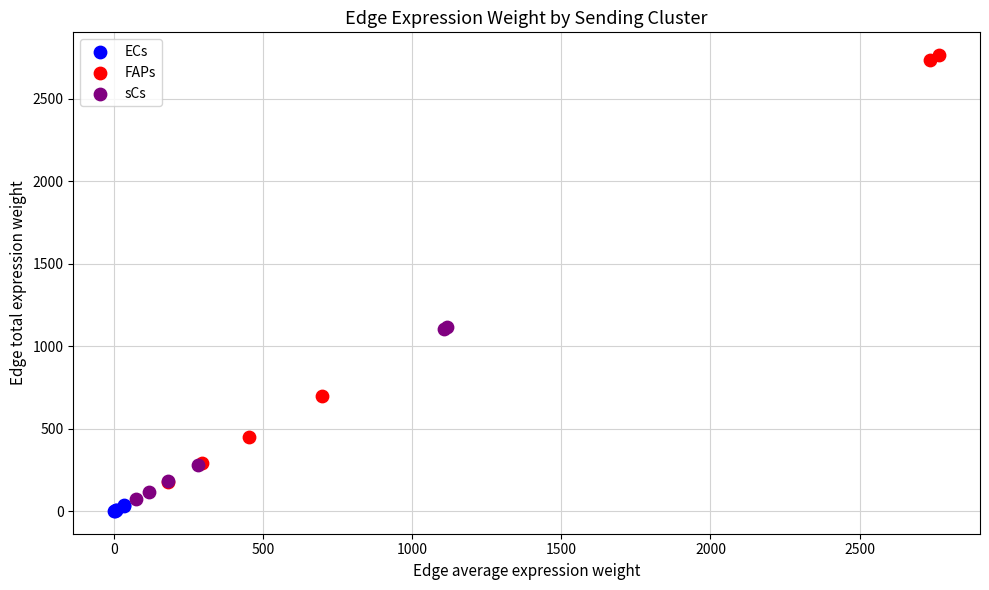

Which series has the largest Y range (max minus min)?

FAPs